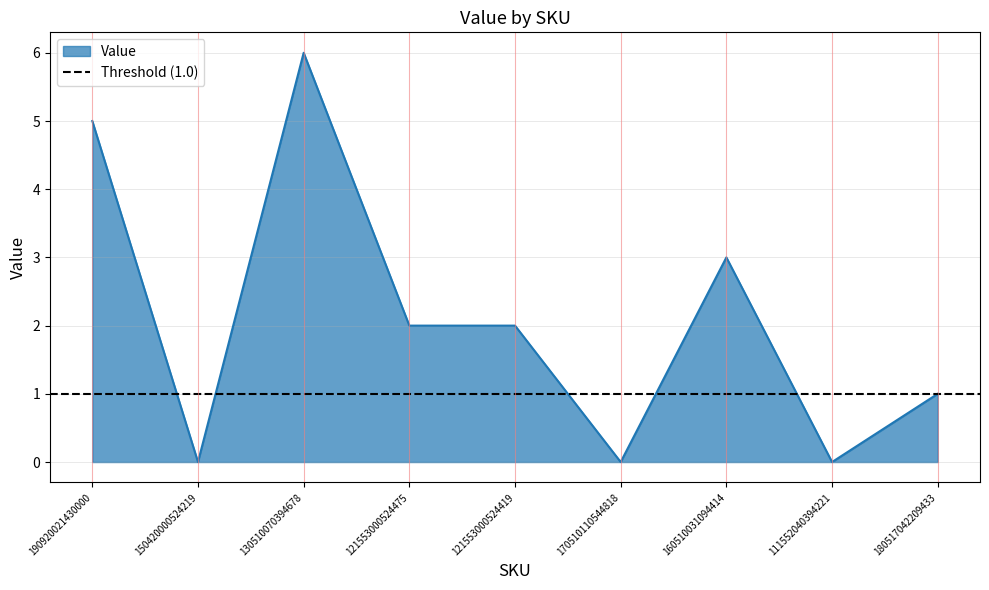

Reading left to right, list all the values displayed in this chart.

190920021430000=5	150420000524219=0	130510070394678=6	121553000524475=2	121553000524419=2	170510110544818=0	160510031094414=3	111552040394221=0	180517042209433=1